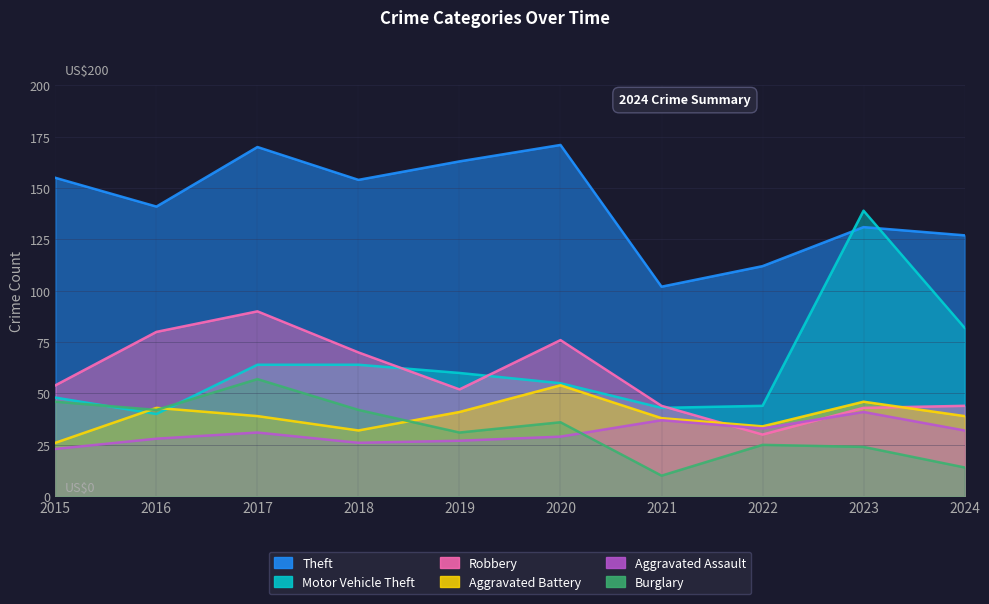

What value does the Burglary series have at 2023?

24